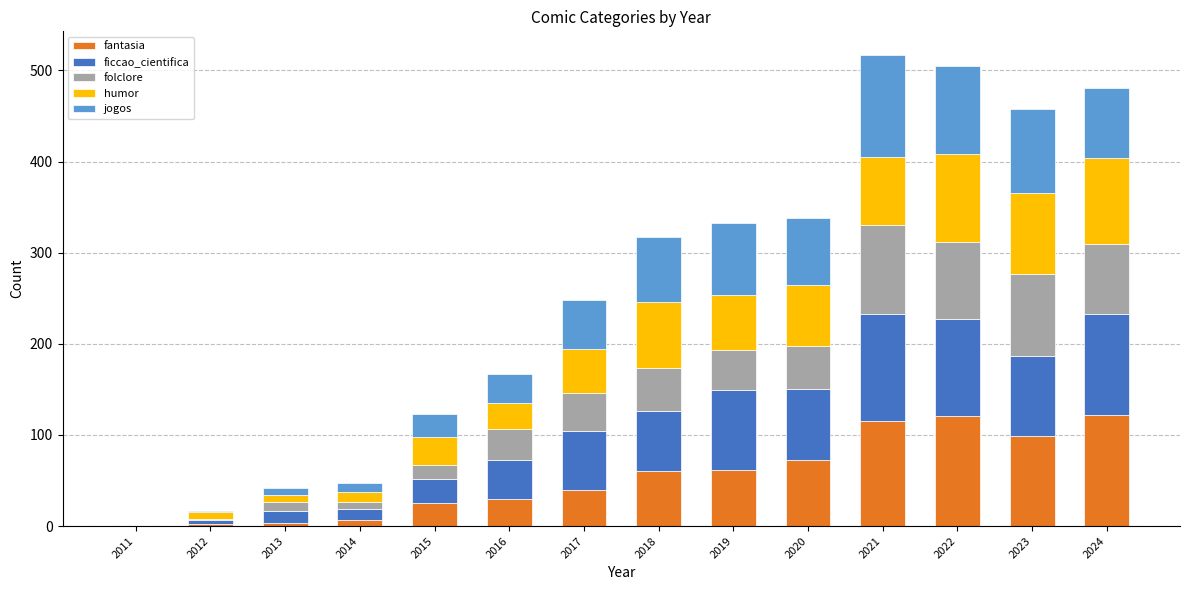

What is the total value across all series at 2016?

167